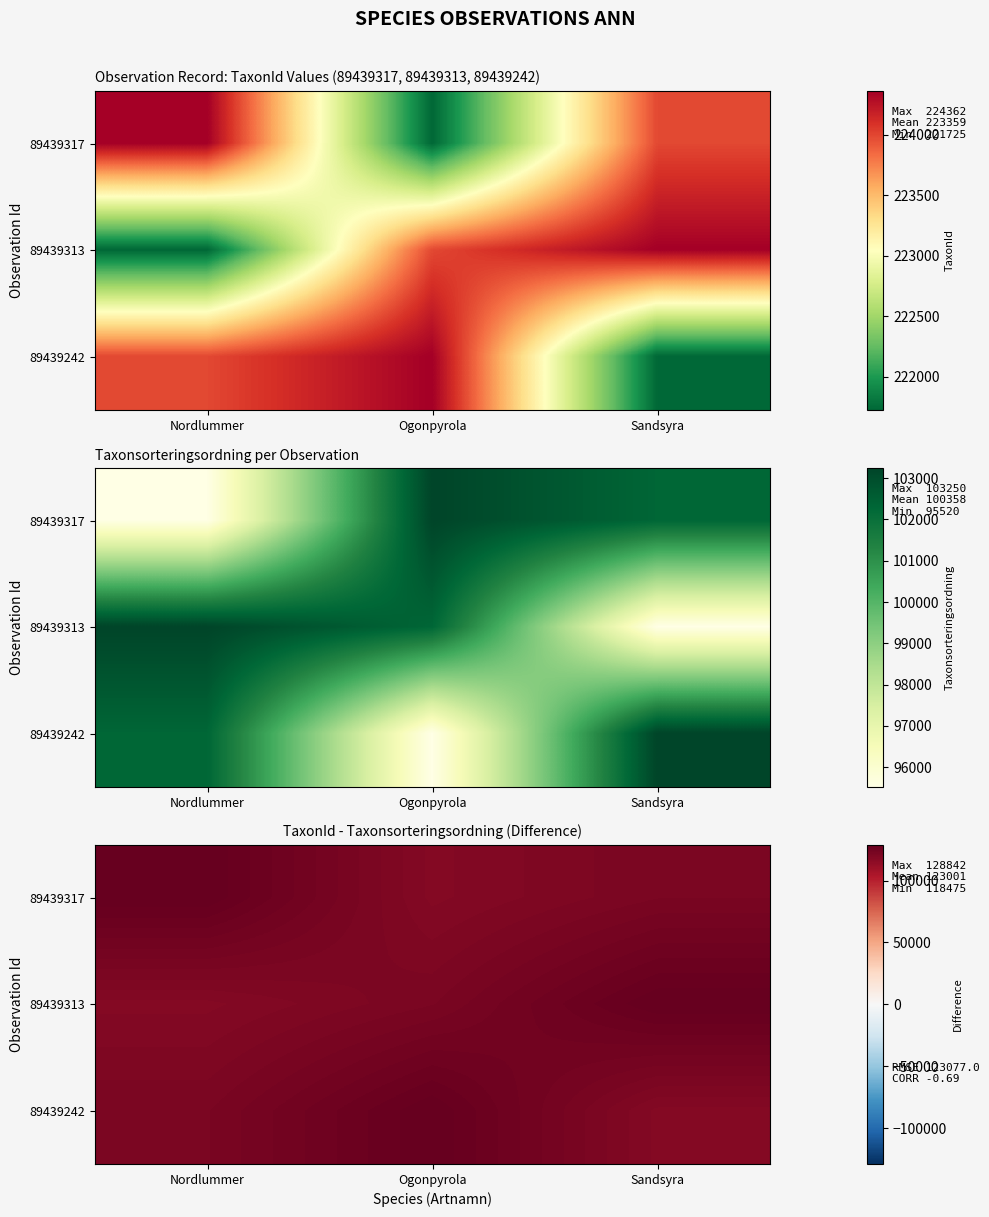

What value does the 89439242 series have at Ogonpyrola, to the nearest 10?

128840